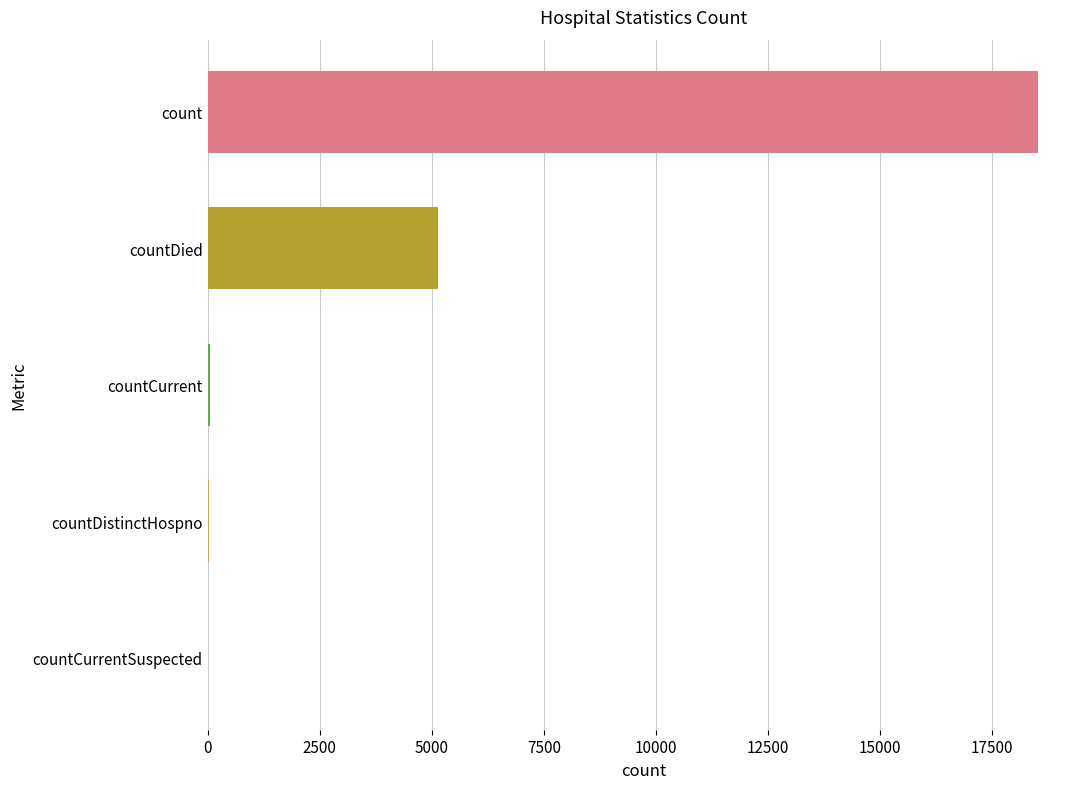

What is the sum of all values?

23749